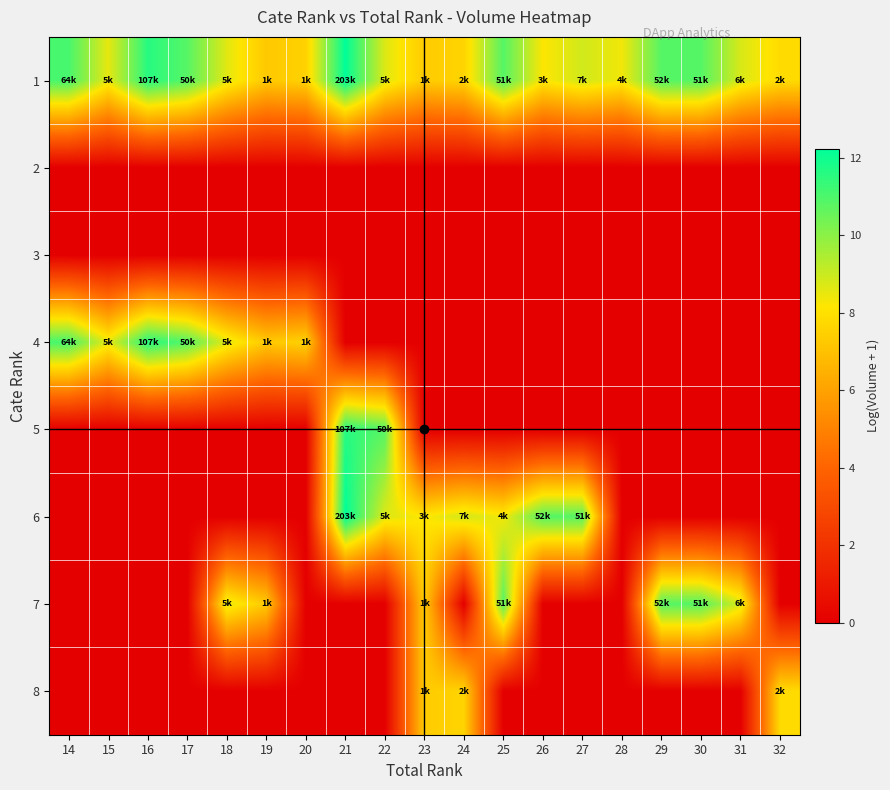

What is the maximum value shown in the chart?

12.2